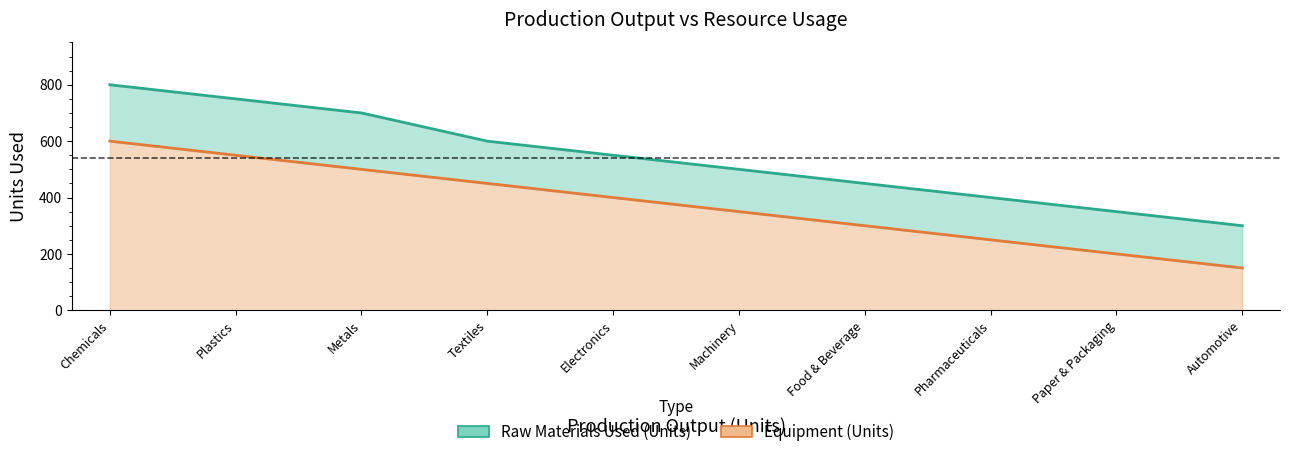

Which label corresponds to the smallest value in the chart?

Automotive